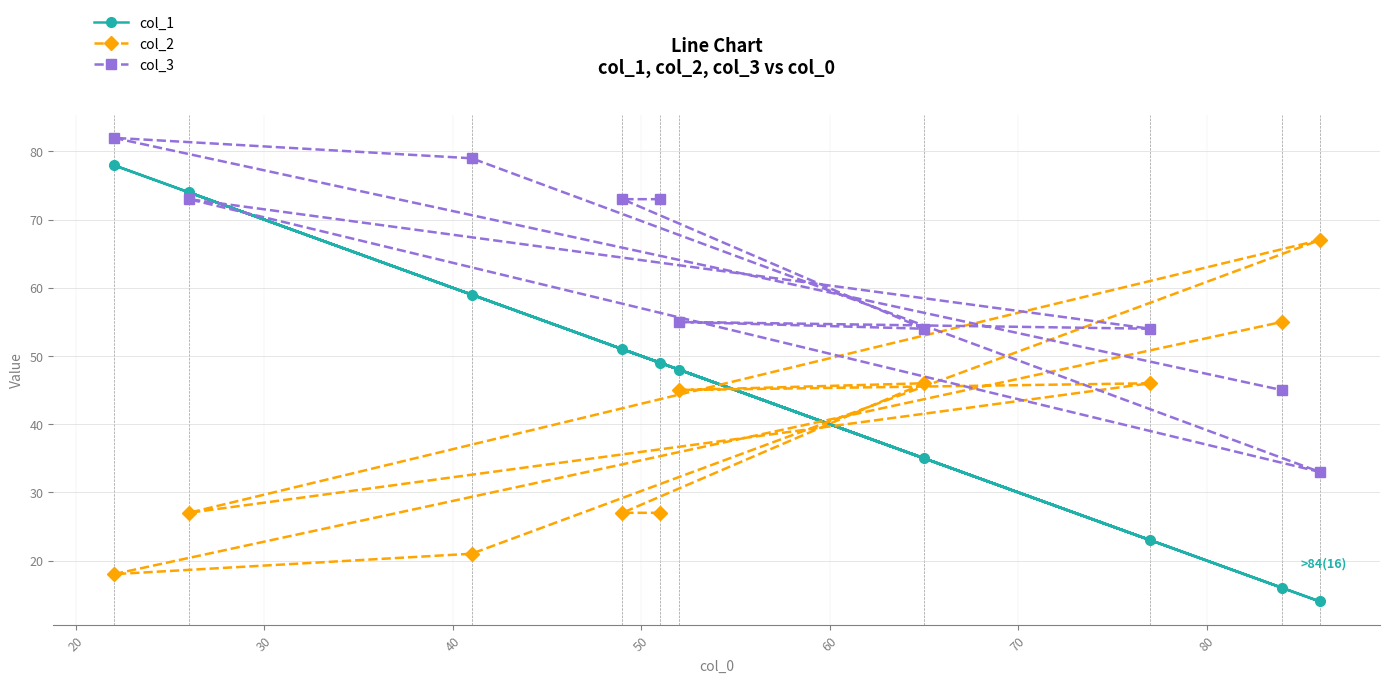

Which series has the largest total across all categories?

col_3